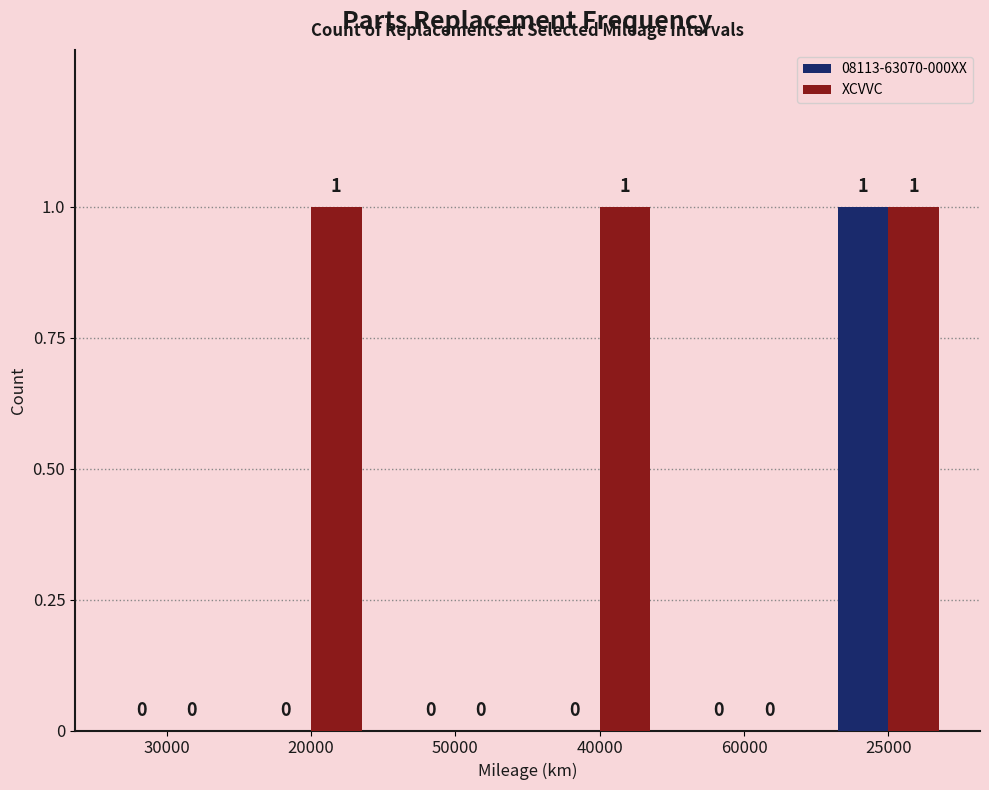

Reading right to left, transcribe all the data shown in this chart.

08113-63070-000XX: 1	0	0	0	0	0
XCVVC: 1	0	1	0	1	0